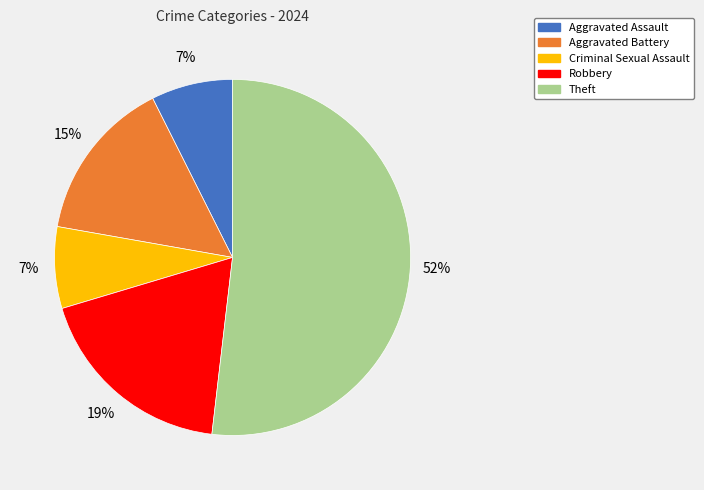

What percentage is the Robbery slice, to the nearest percent?

19%